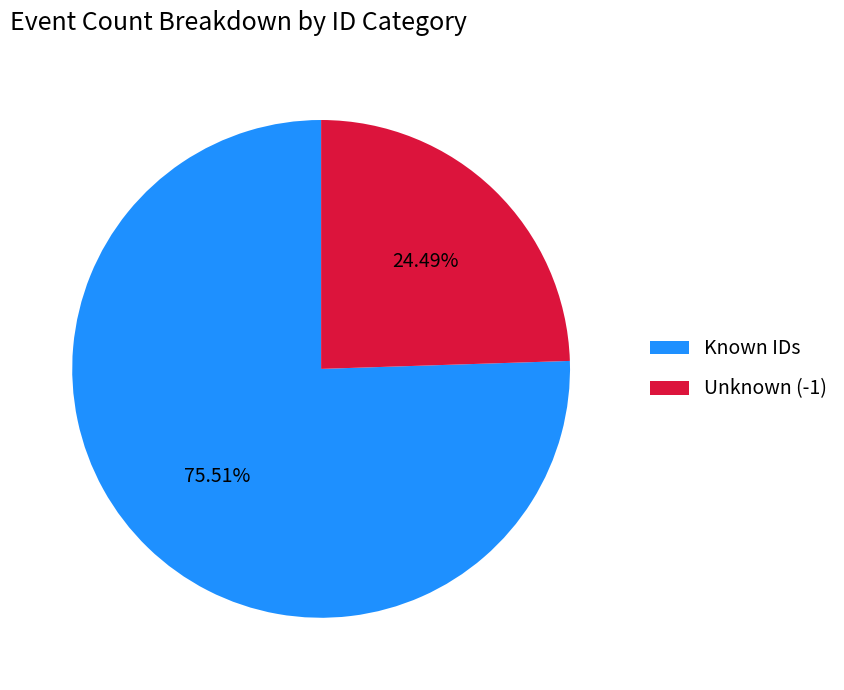

Which slice is the largest?

Known IDs